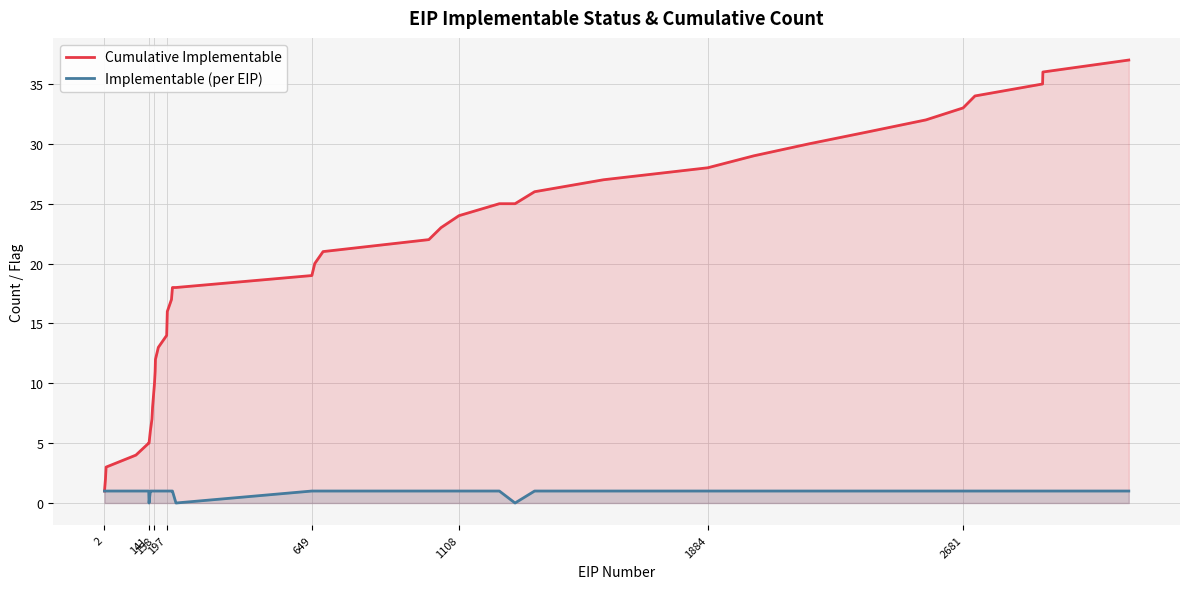

Which series has the largest total across all categories?

Cumulative Implementable